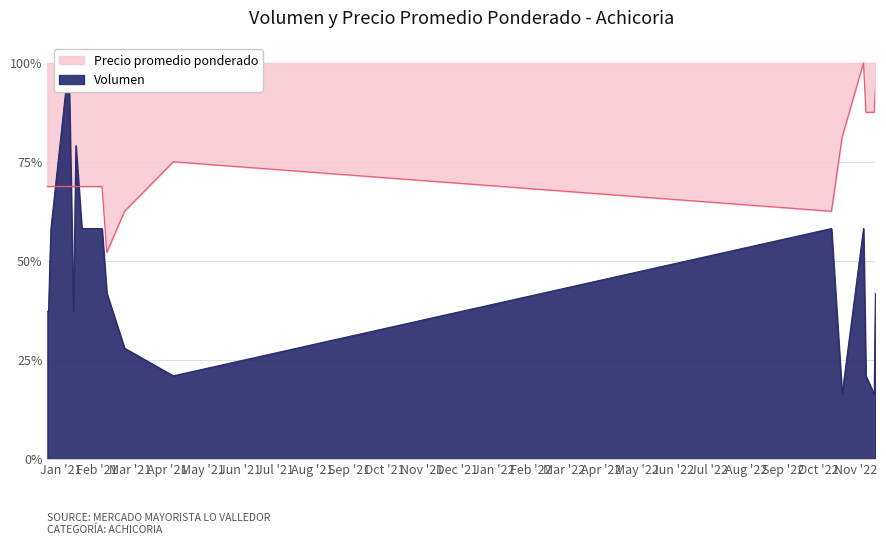

What position from the right is 2021-04-06?

7